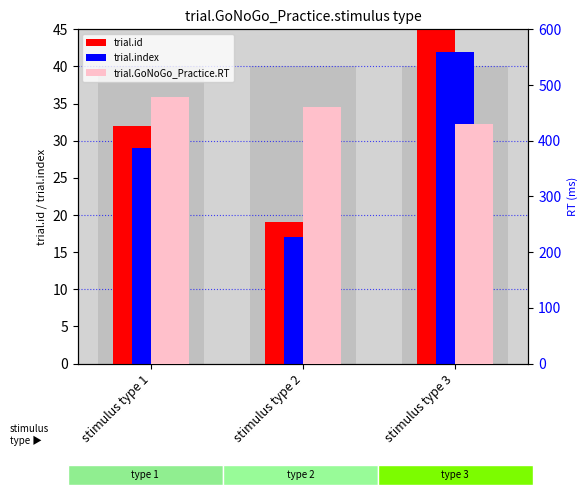

At which category is the sum across all series the highest?

stimulus type 1